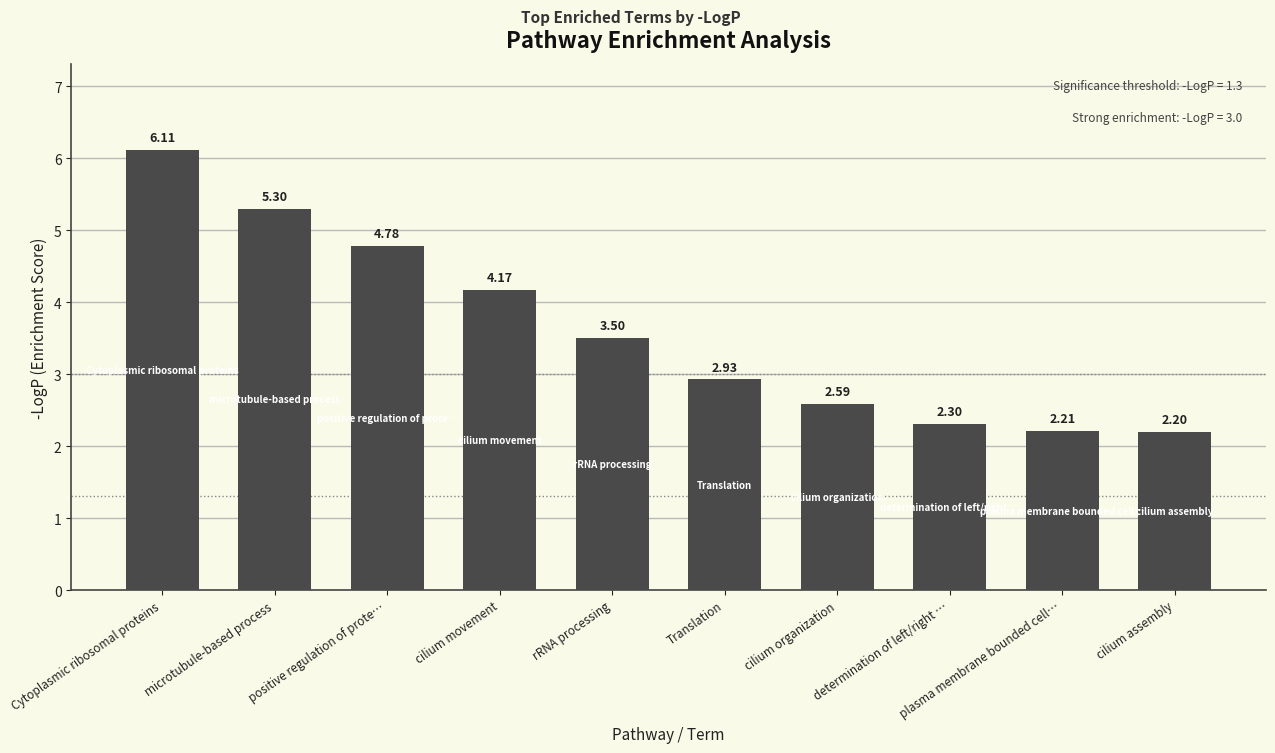

What is the label of the 2nd bar from the left?

microtubule-based process